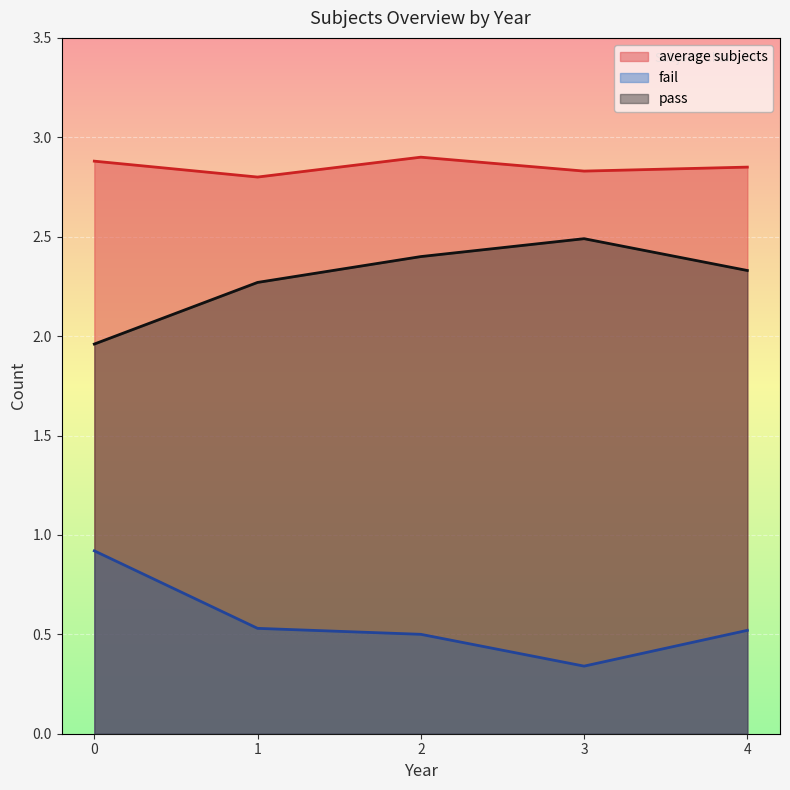

True or false: fail and pass intersect in this chart.

False